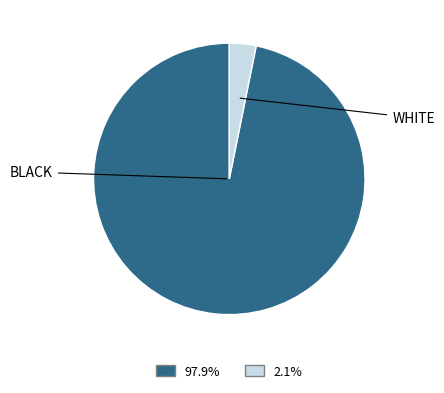

Is there a majority slice in this chart?

Yes